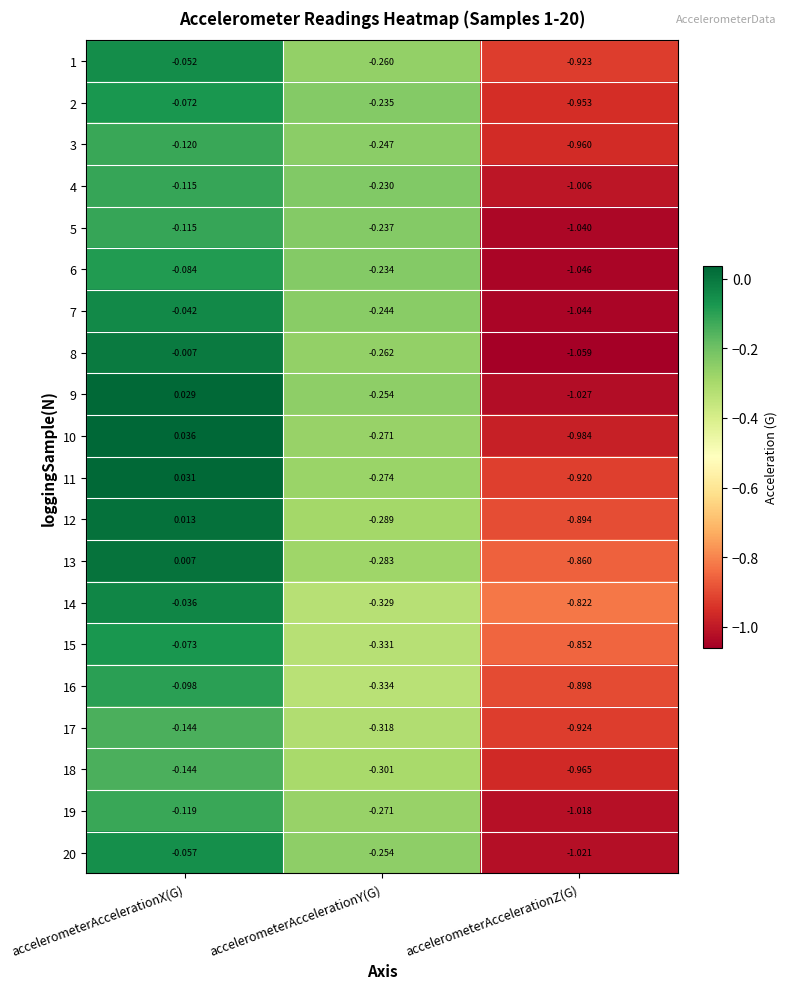

How many values in 11 are above zero?

1